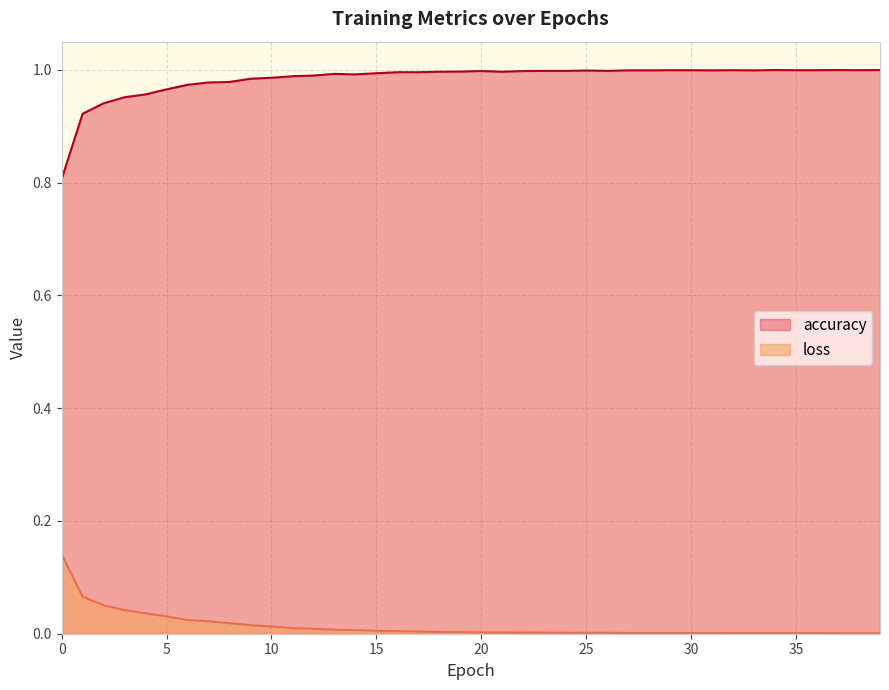

What is the greatest value displayed?

1.0